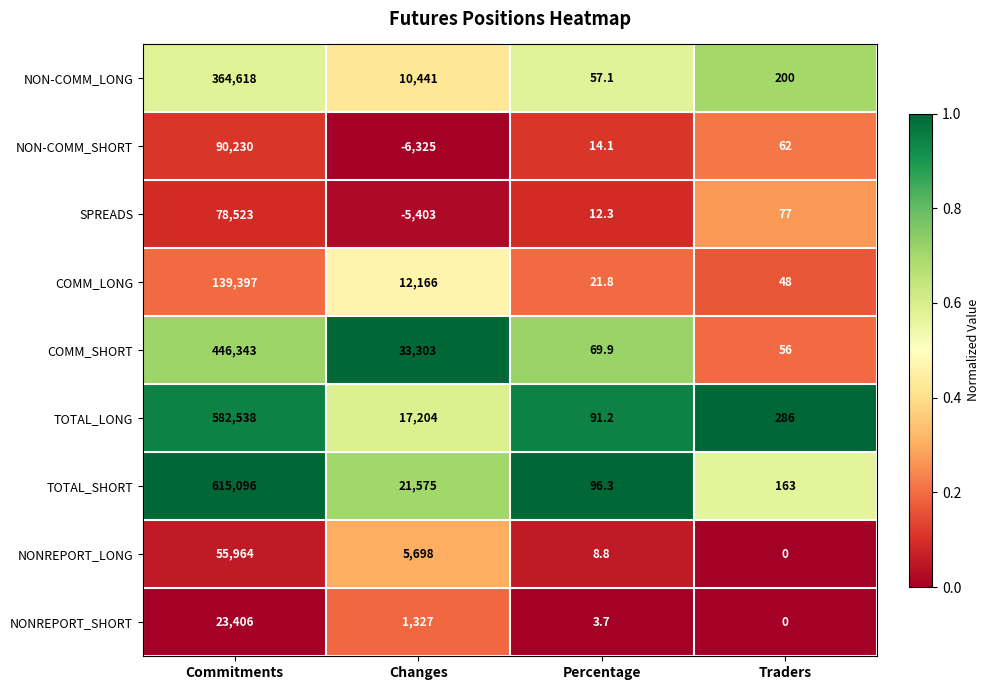

The NONREPORT_LONG series shows 1294.1 at Changes. True or false?

False